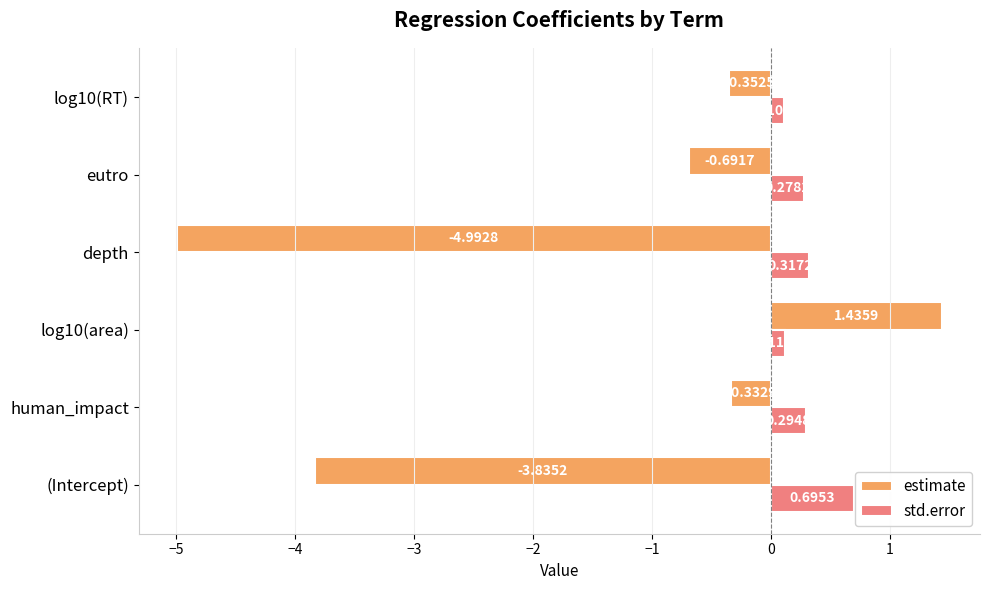

At how many categories does at least one series exceed 0?

6